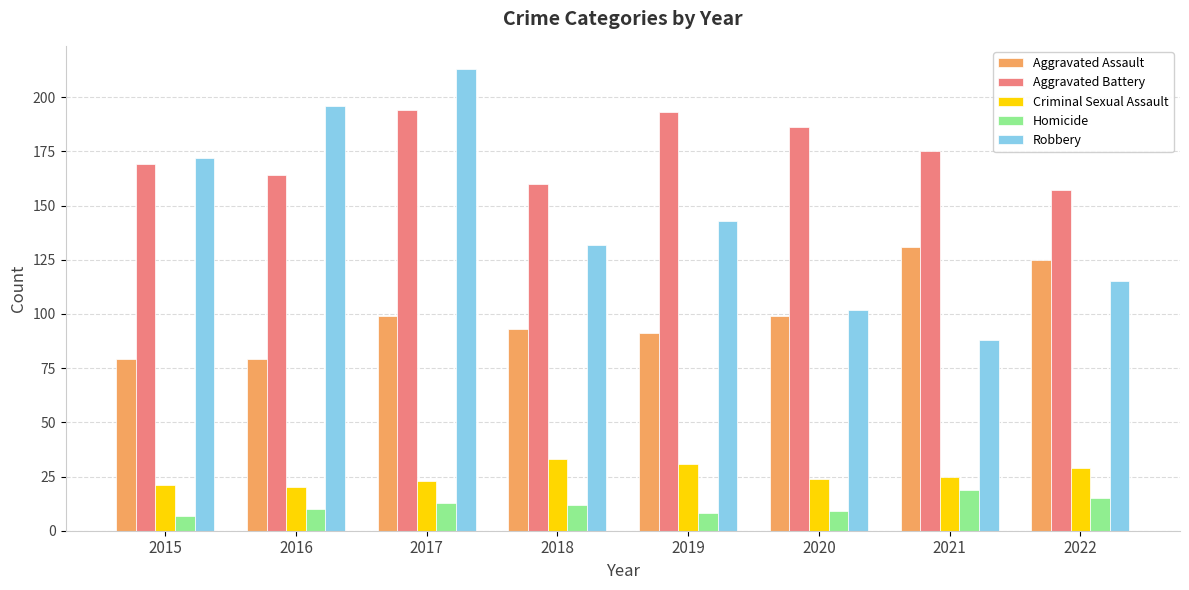

What is the maximum value for Aggravated Assault?

131